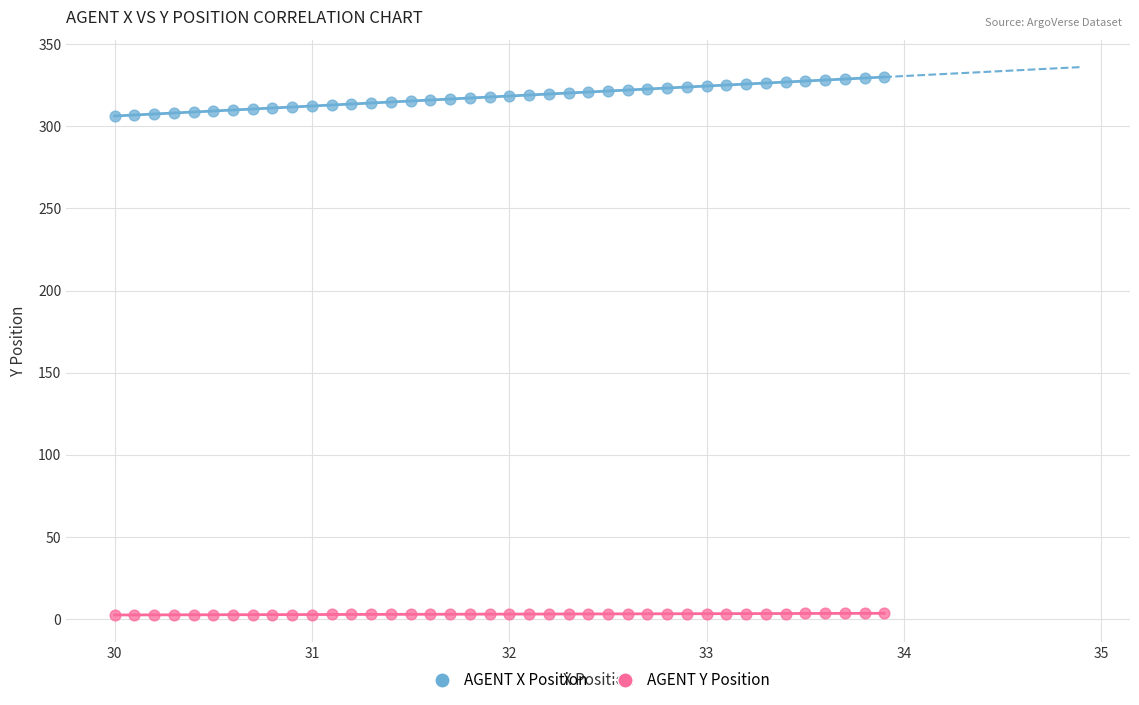

Across all data points, what is the range of X values (max minus min)?

3.9